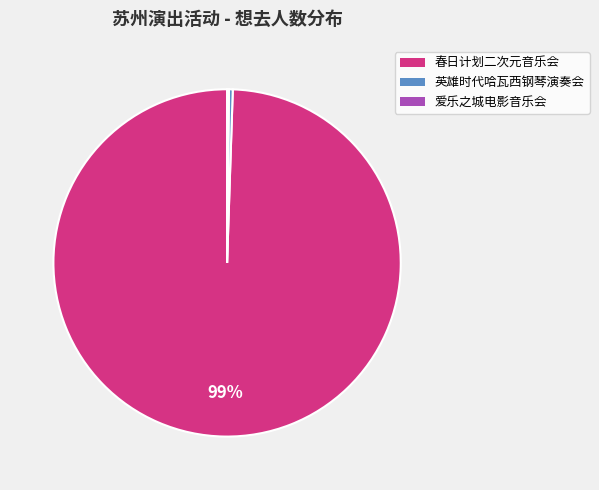

To the nearest percent, what is the average slice percentage?

33%